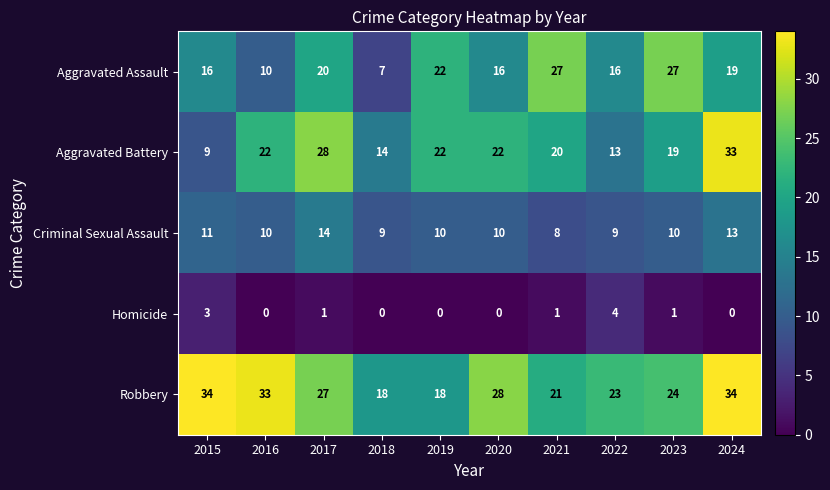

At which label does Aggravated Assault first exceed 19?

2017